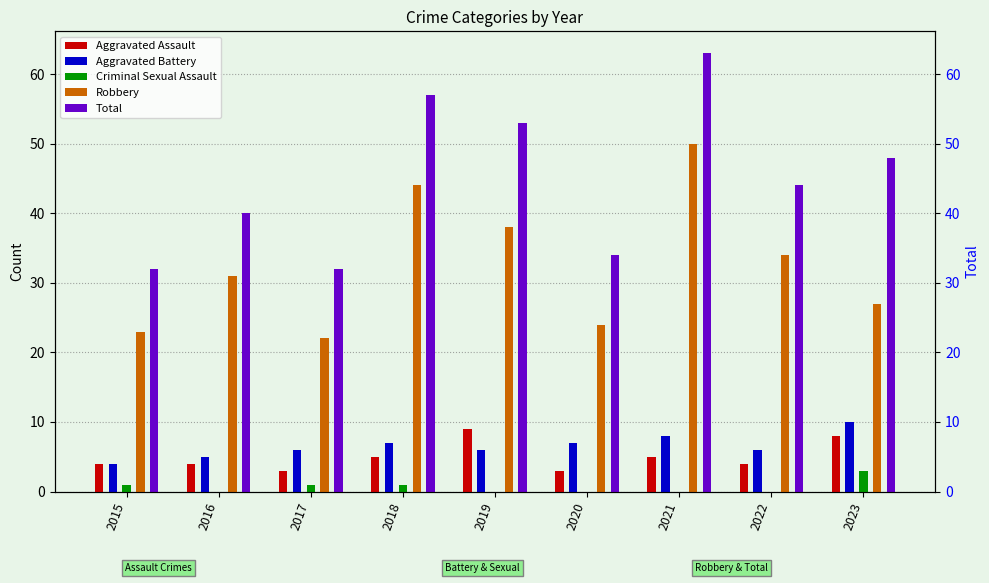

At which category is the sum across all series the highest?

2021